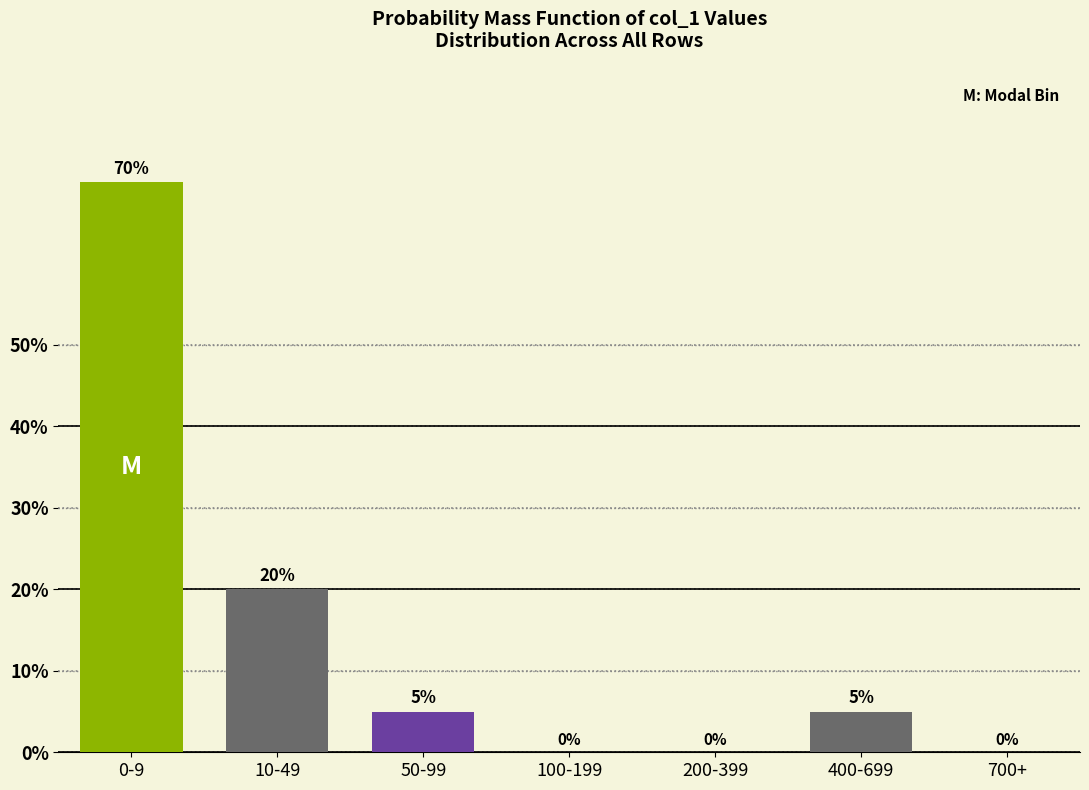

Reading left to right, extract all data points from this chart.

0-9=70	10-49=20	50-99=5	100-199=0	200-399=0	400-699=5	700+=0